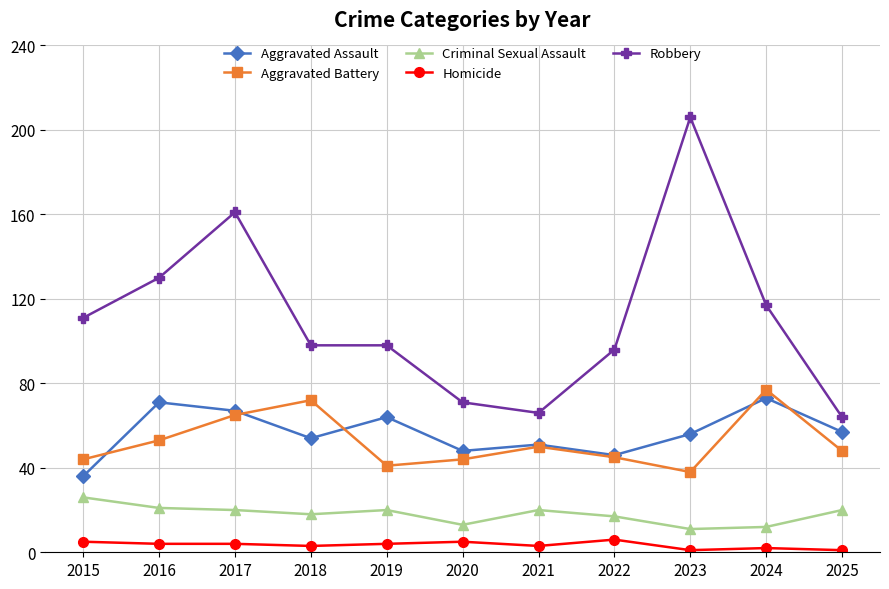

Does the chart display data point markers on the line(s)?

Yes